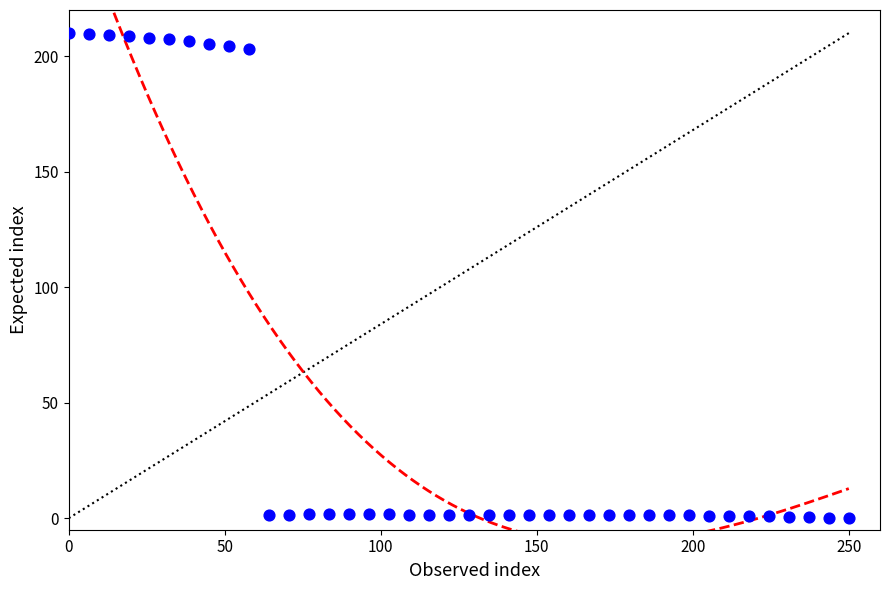

What is the range of Y values (max minus min)?

210.0